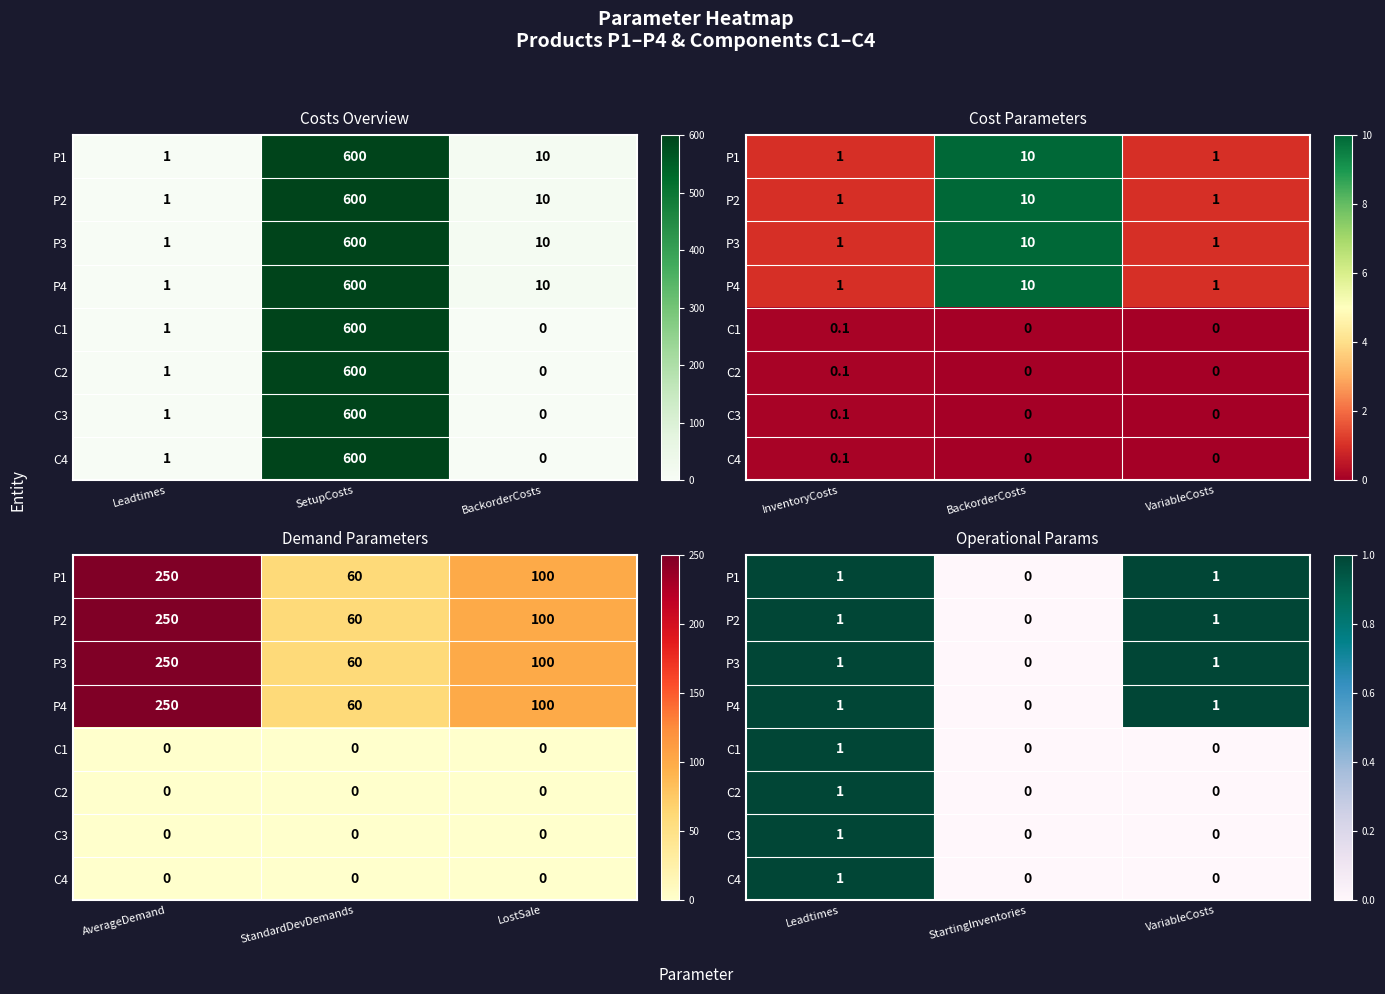

Count the number of data series in this chart.

8